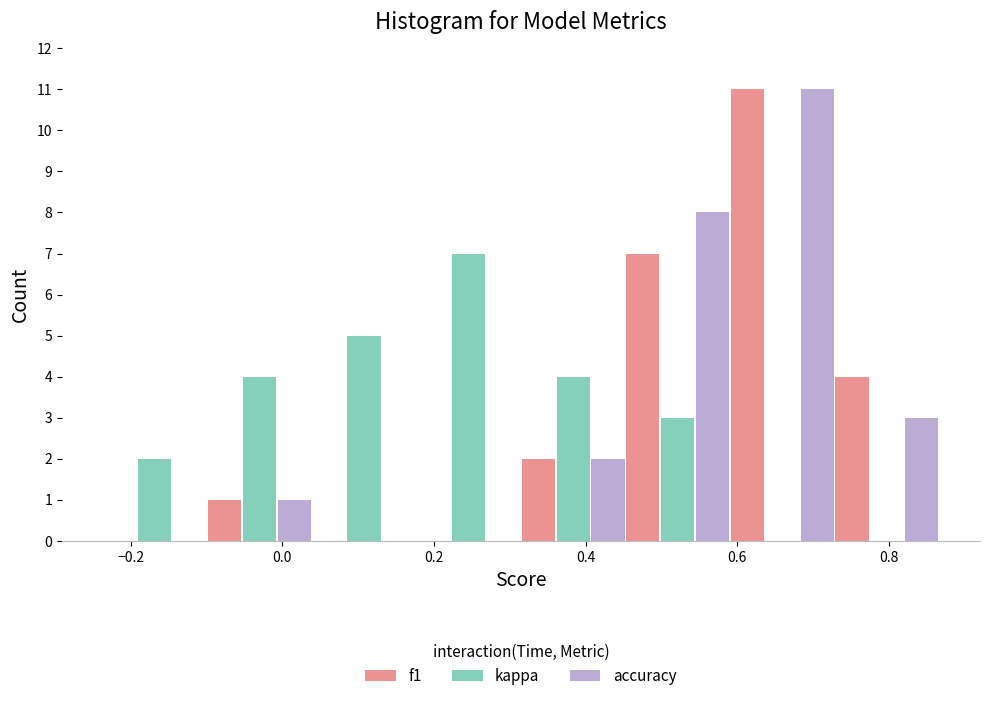

In the kappa series, which range on the x-axis has the tallest bar?

0.18 to 0.32